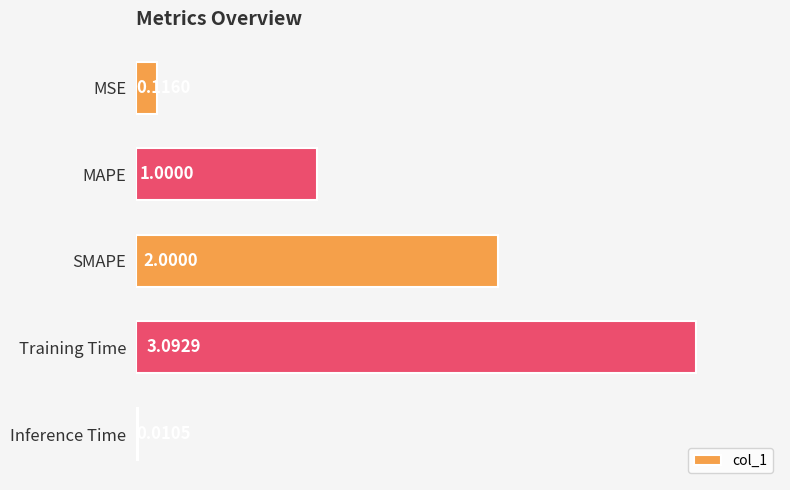

Does the chart contain stacked bars?

No